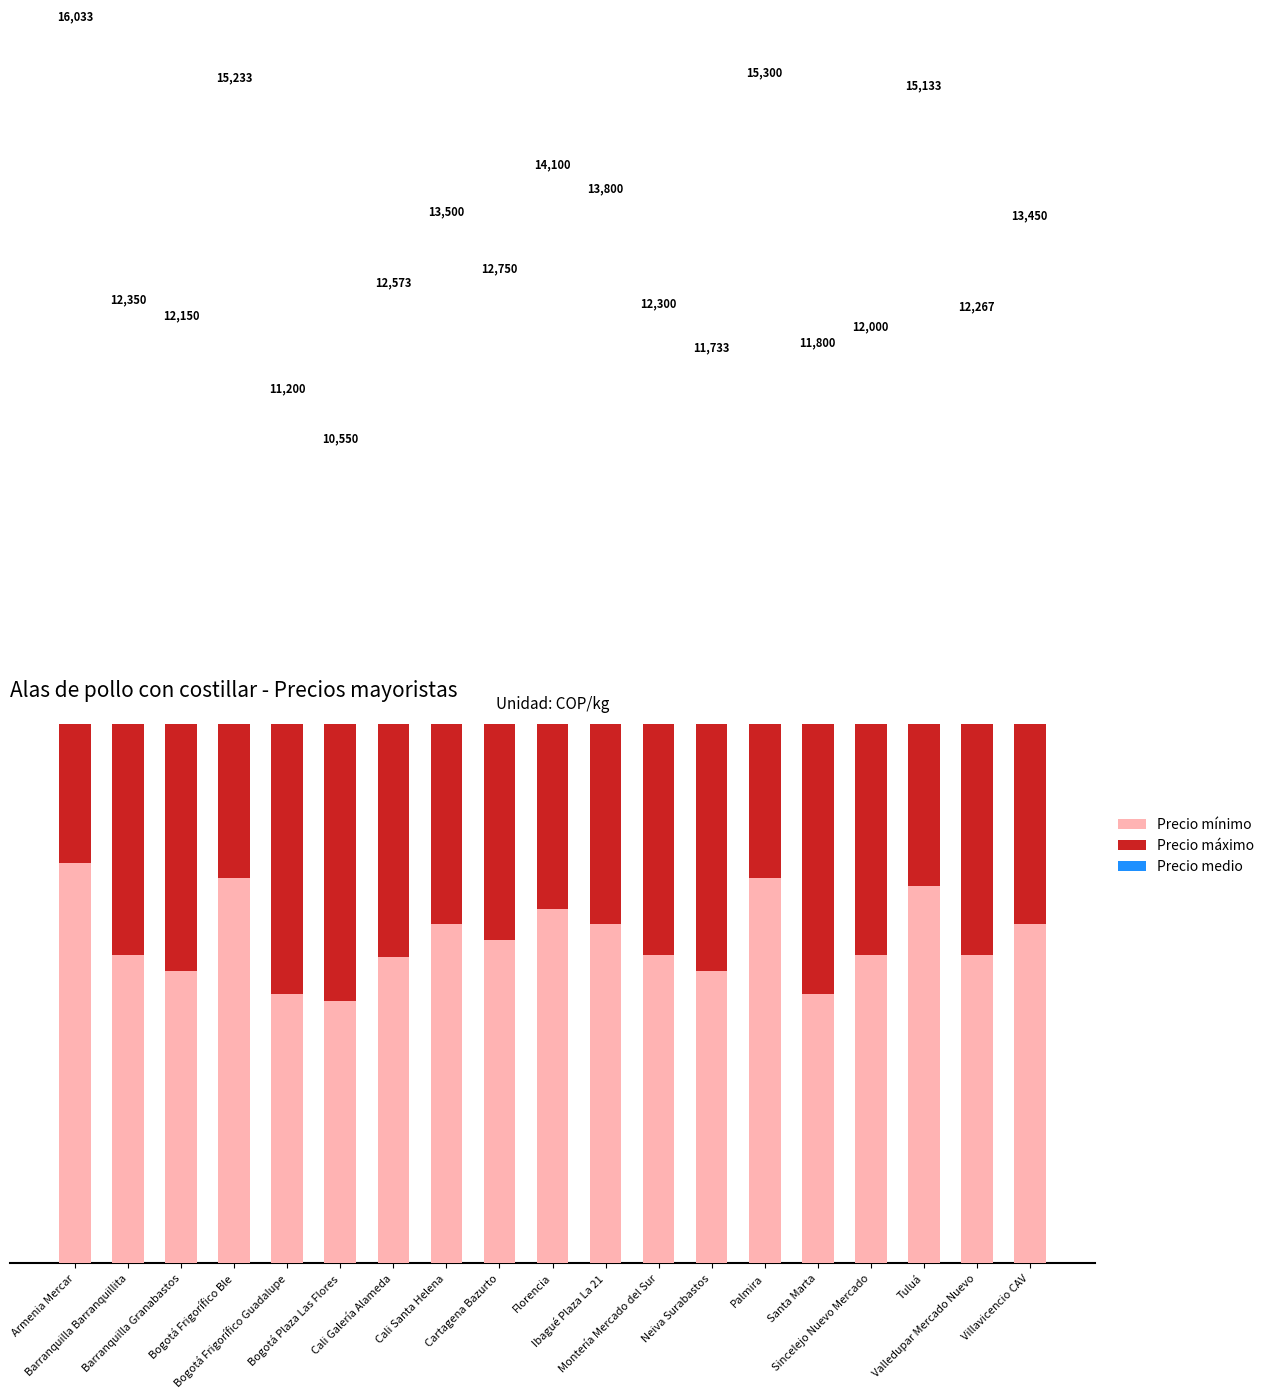

Reading left to right, what are all the values shown in this chart?

Precio mínimo: 5200	4000	3800	5000	3500	3400	3980	4400	4200	4600	4400	4000	3800	5000	3500	4000	4900	4000	4400
Precio máximo: 5500	4200	4300	5200	4000	3600	4400	4600	4300	4800	4800	4200	4000	5200	4400	4000	5200	4200	4600
Precio medio: 5333	4150	4050	5033	3700	3550	4193	4500	4250	4700	4600	4100	3933	5100	3900	4000	5033	4067	4450